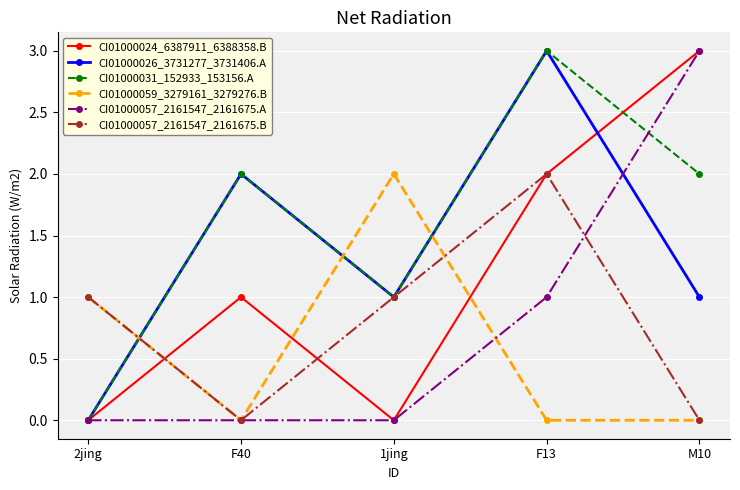

Which series ends up on top after the final intersection of CI01000026_3731277_3731406.A and CI01000059_3279161_3279276.B?

CI01000026_3731277_3731406.A